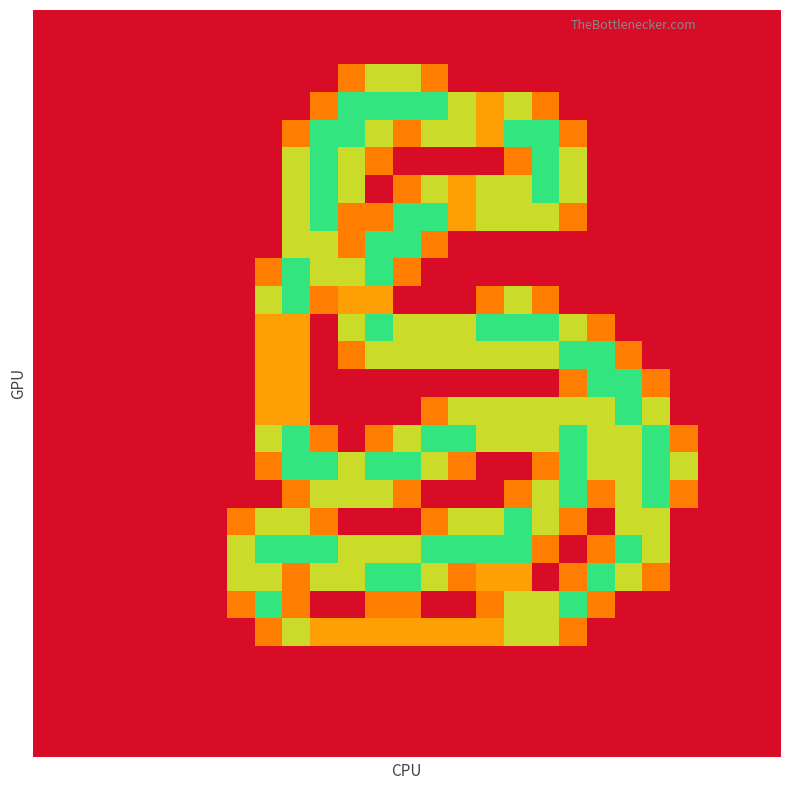

What is the maximum value shown in the chart?

2.0